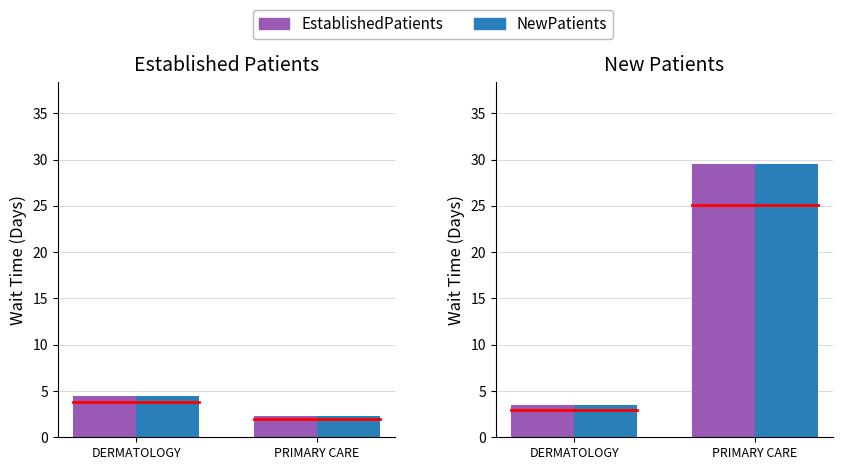

At which label is EstablishedPatients closest to 16?

DERMATOLOGY